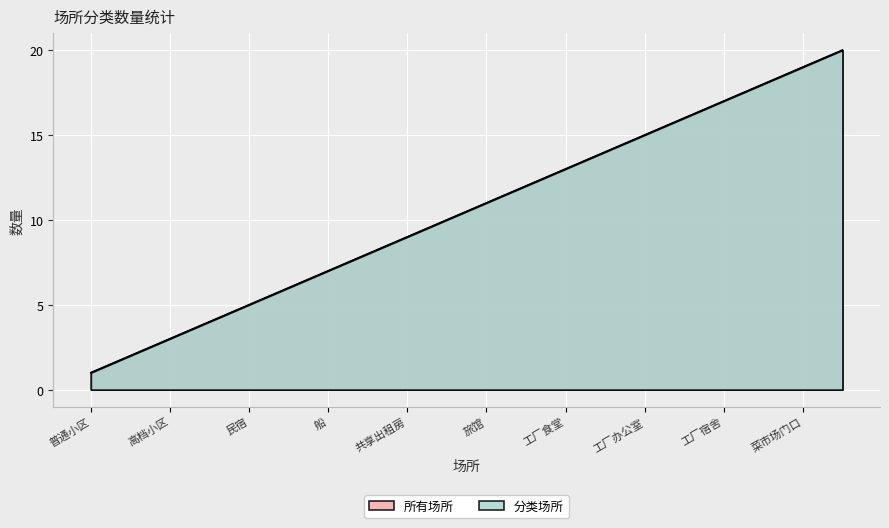

The 分类场所 series shows 13 at 工厂食堂. True or false?

True